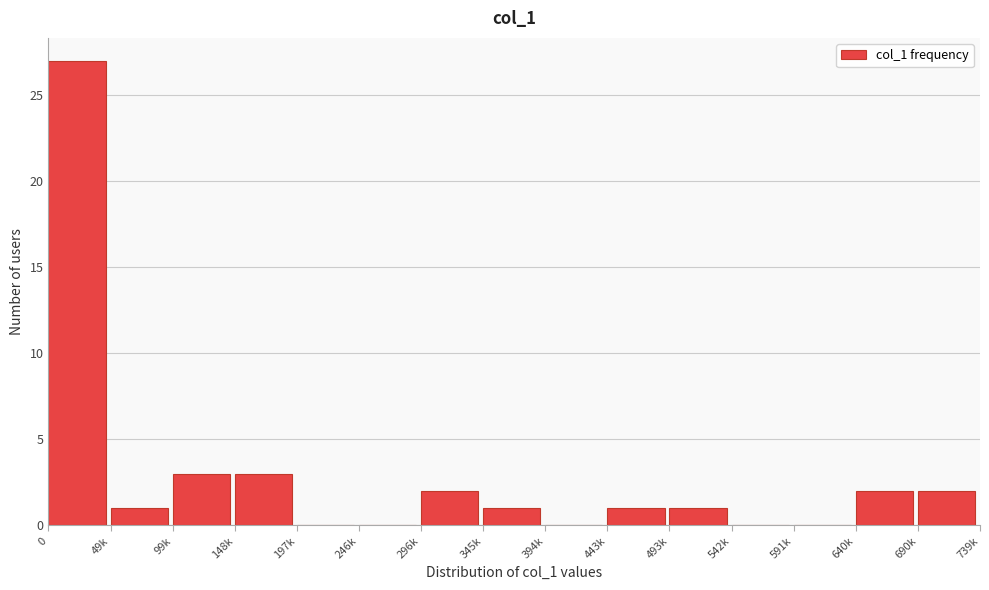

Reading left to right, transcribe all the data shown in this chart.

0=27	49k=1	99k=3	148k=3	197k=0	246k=0	296k=2	345k=1	394k=0	443k=1	493k=1	542k=0	591k=0	640k=2	690k=2